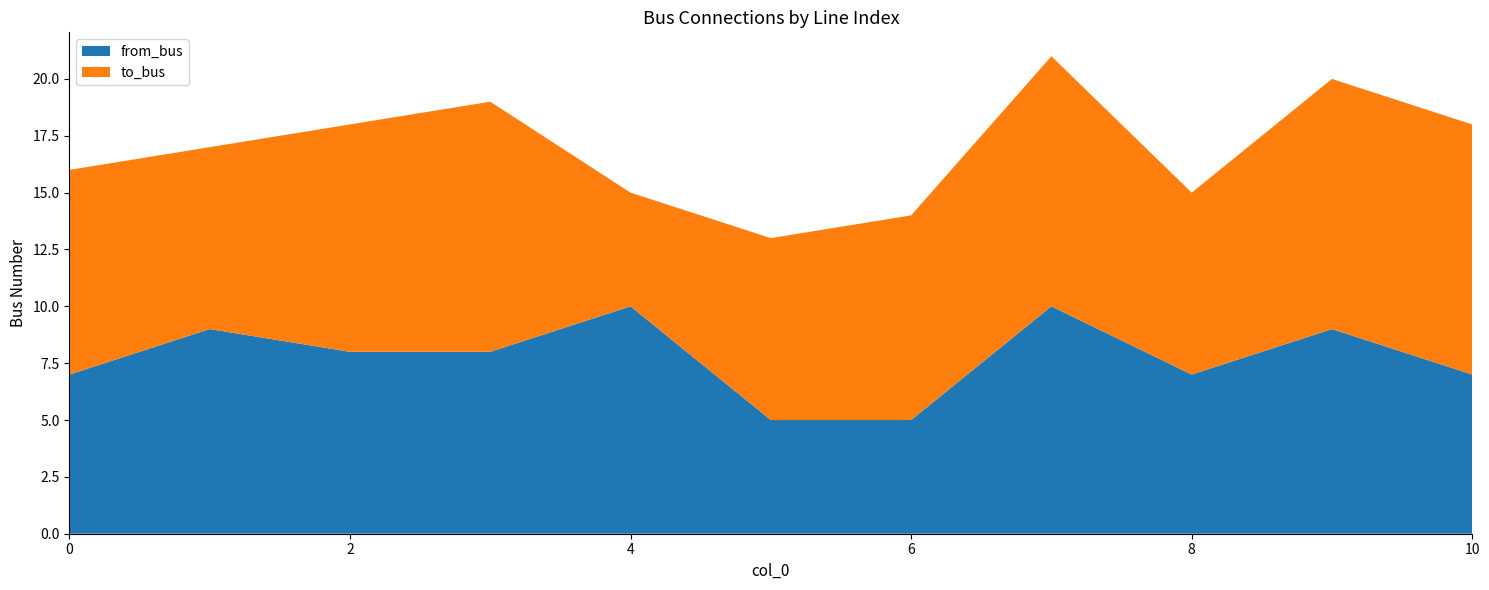

Reading right to left, what are all the values shown in this chart?

from_bus: 10=7	9=9	8=7	7=10	6=5	5=5	4=10	3=8	2=8	1=9	0=7
to_bus: 10=11	9=11	8=8	7=11	6=9	5=8	4=5	3=11	2=10	1=8	0=9